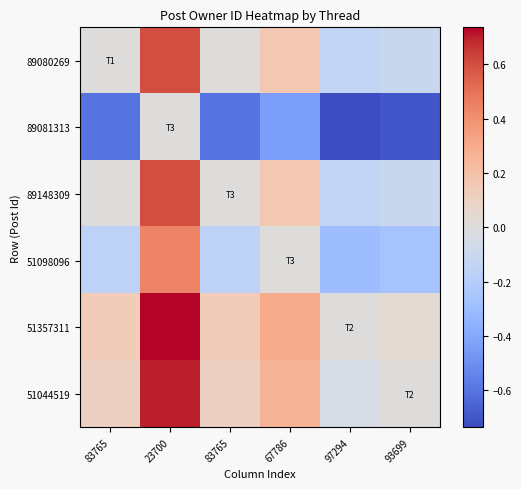

What is the spread (max minus min) of values at 83765?

0.7